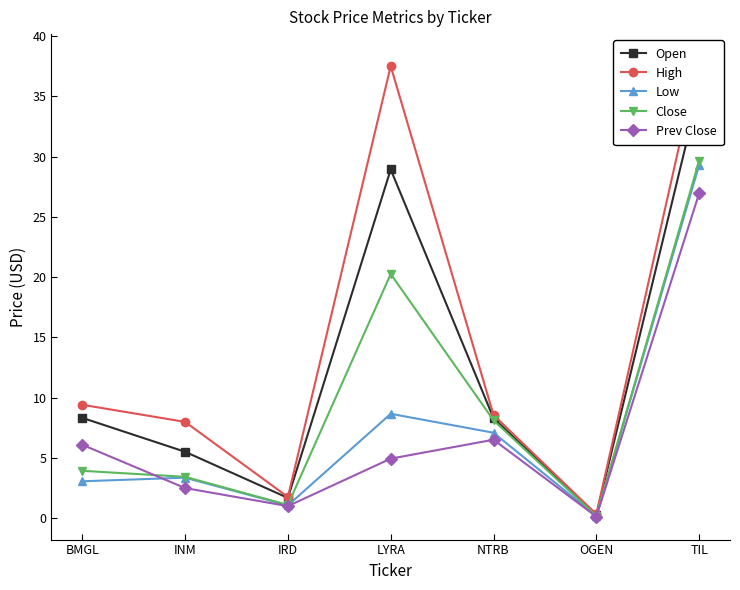

Which series has the largest total across all categories?

High